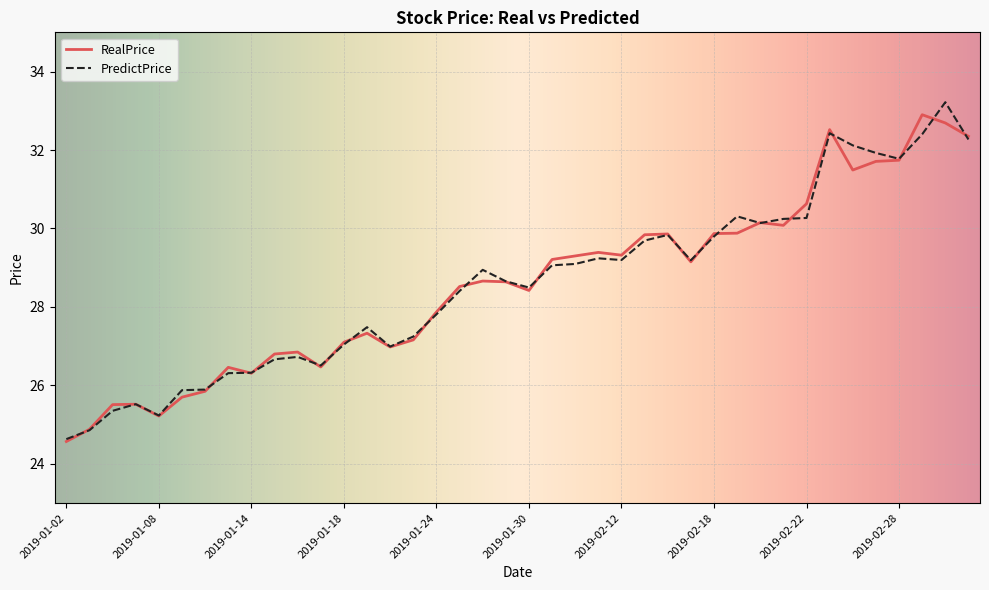

What is the highest value of the PredictPrice series?

33.2